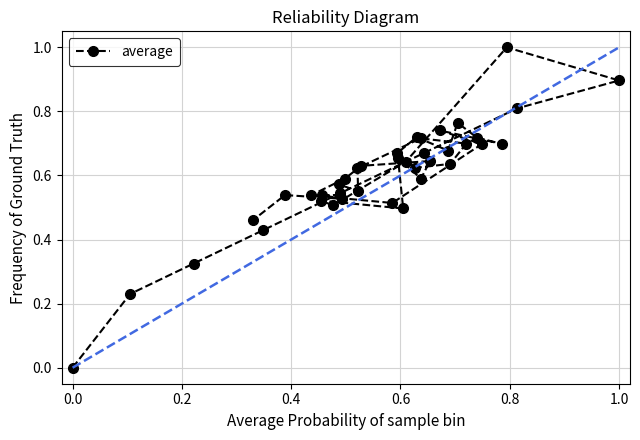

How many points are higher than both their immediate neighbors (excluding endpoints)?

10